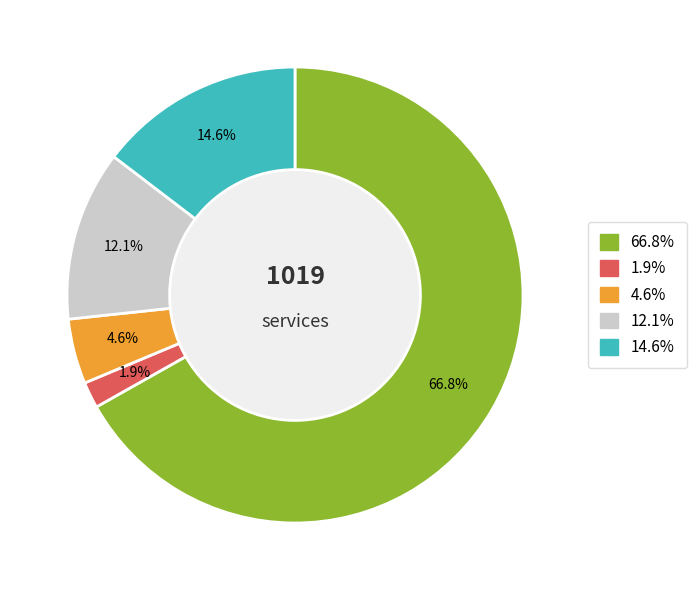

The Hyderabad (All Locations) slice represents 9% of the pie. True or false?

False